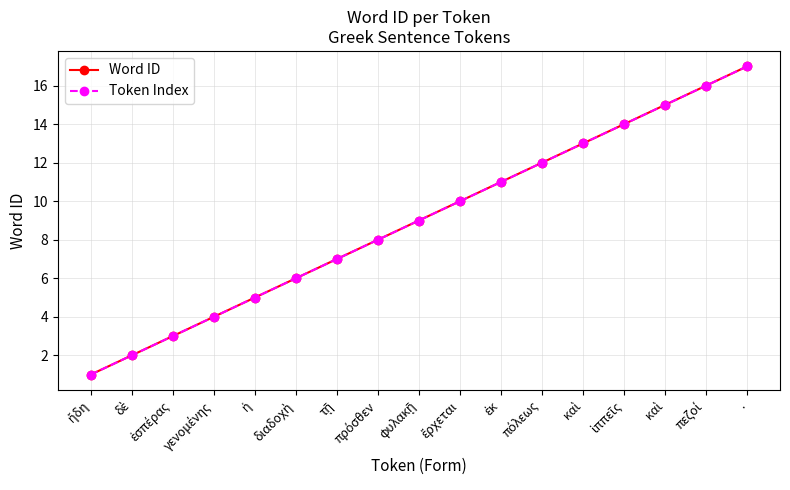

At which label does Word ID reach its peak?

.